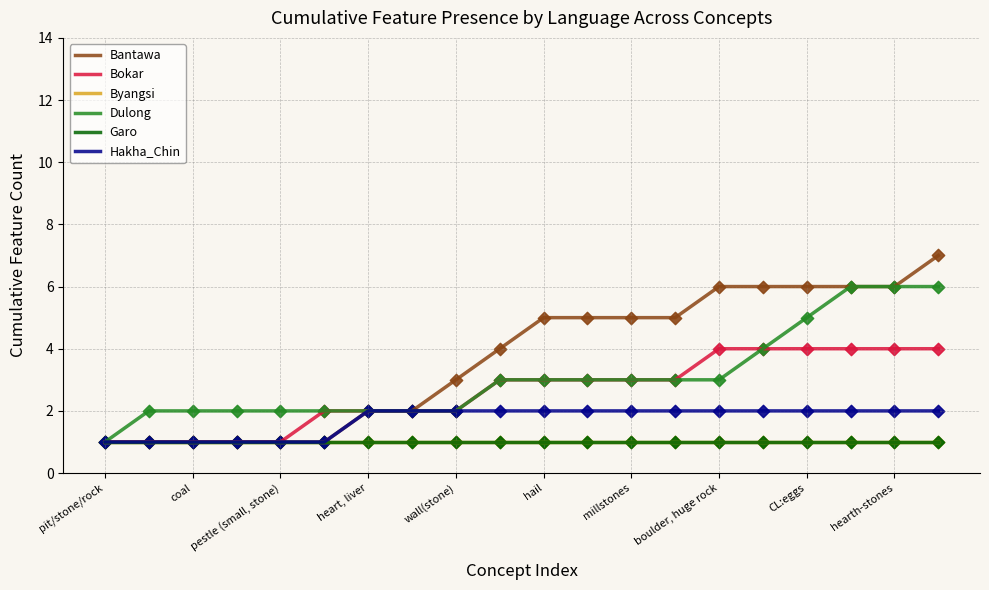

Does the chart have visible grid lines?

Yes